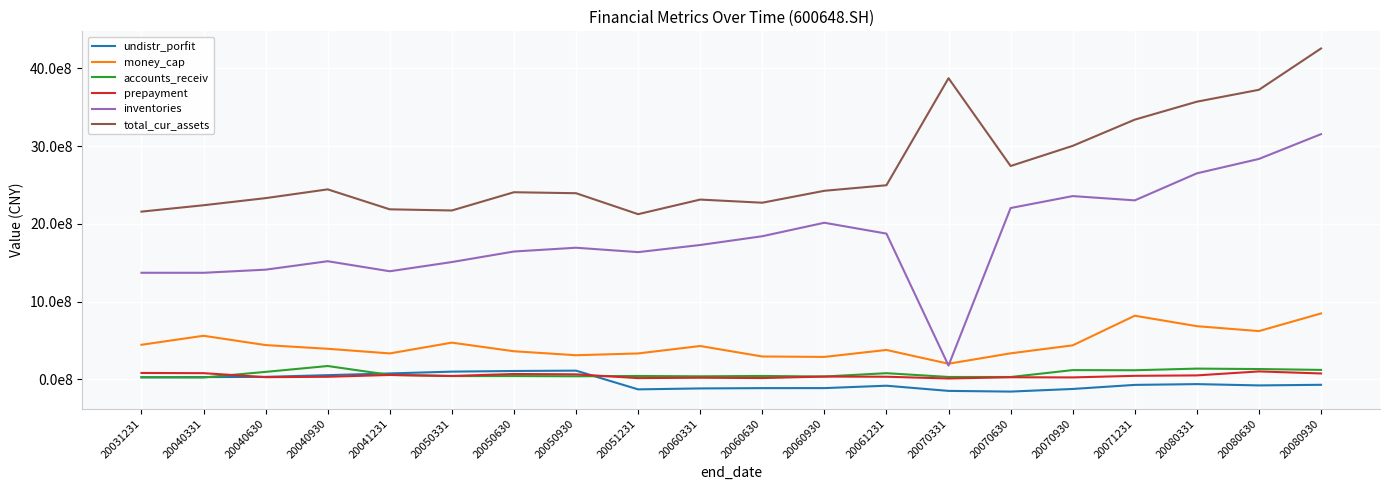

True or false: accounts_receiv and inventories intersect in this chart.

False